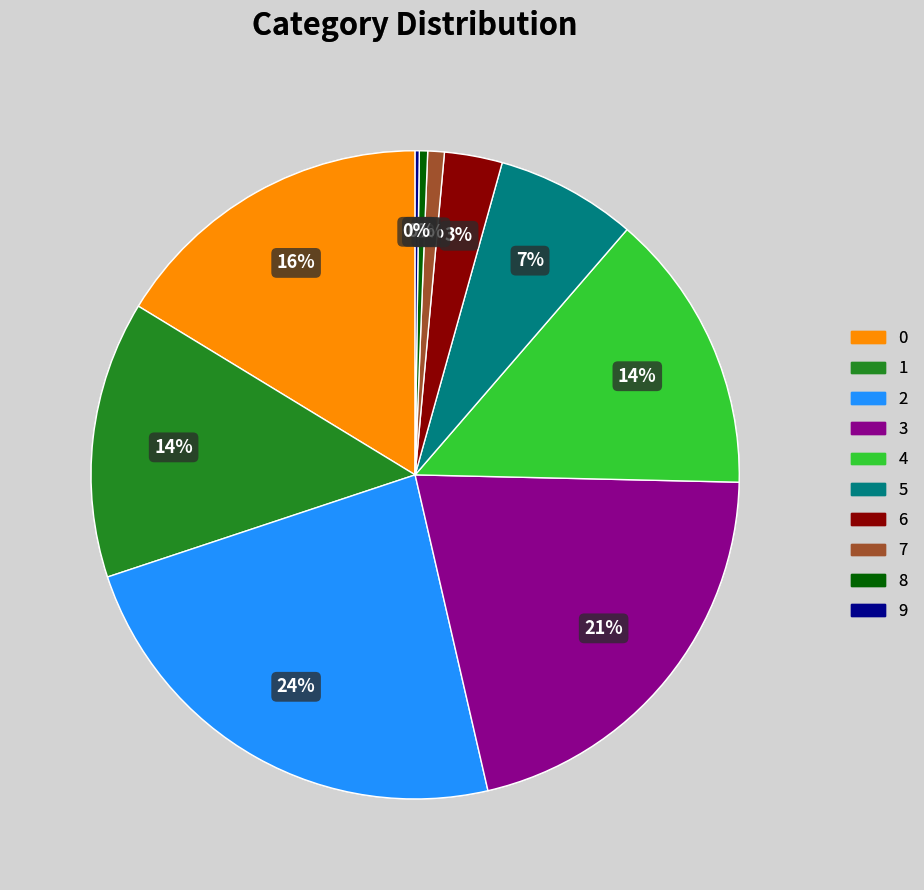

True or false: 0 accounts for 7% of the total.

False